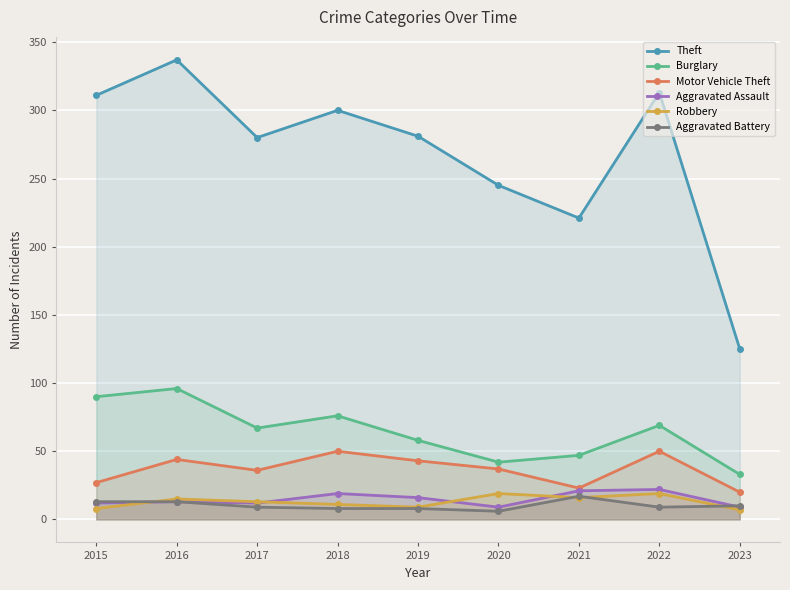

How many lines are shown in the chart?

6